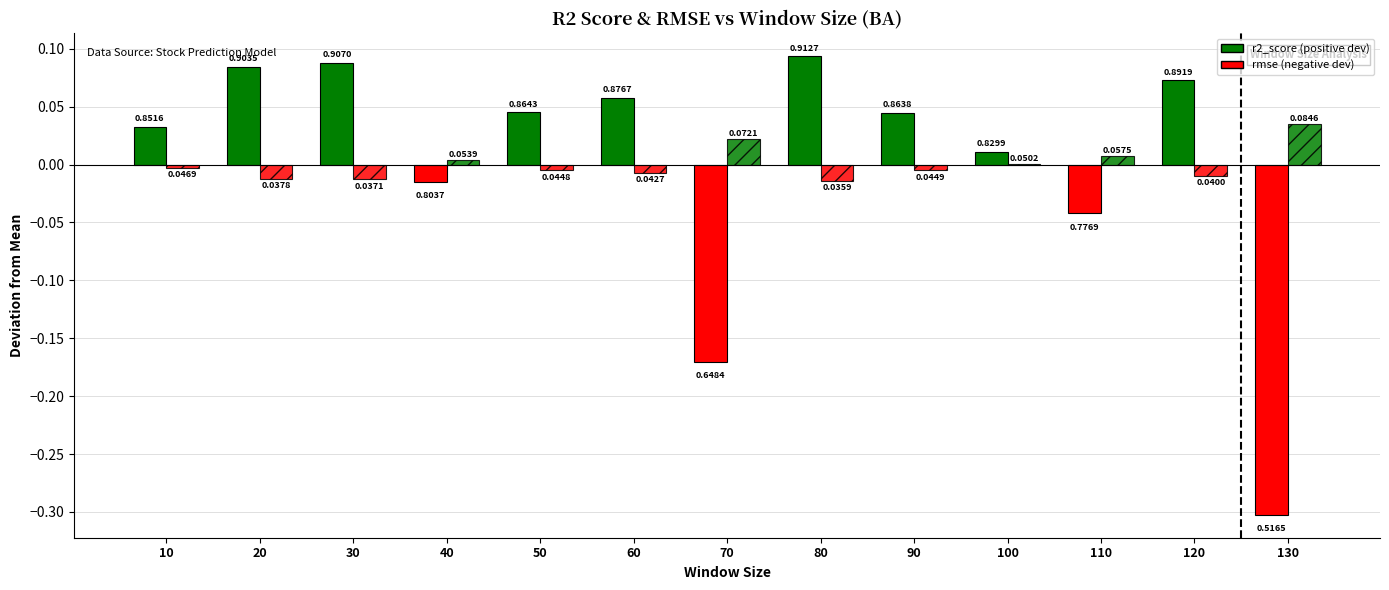

Are the bars horizontal?

No